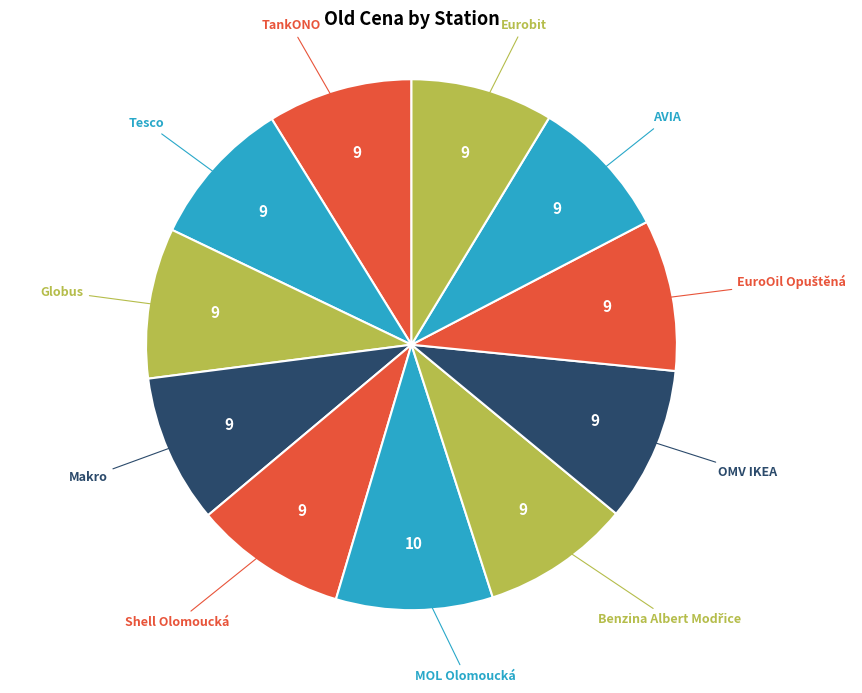

Rank the categories by value from lowest to highest.

AVIA, Eurobit, TankONO, Tesco, Makro, Benzina Albert Modřice, Globus, EuroOil Opuštěná, Shell Olomoucká, OMV IKEA, MOL Olomoucká